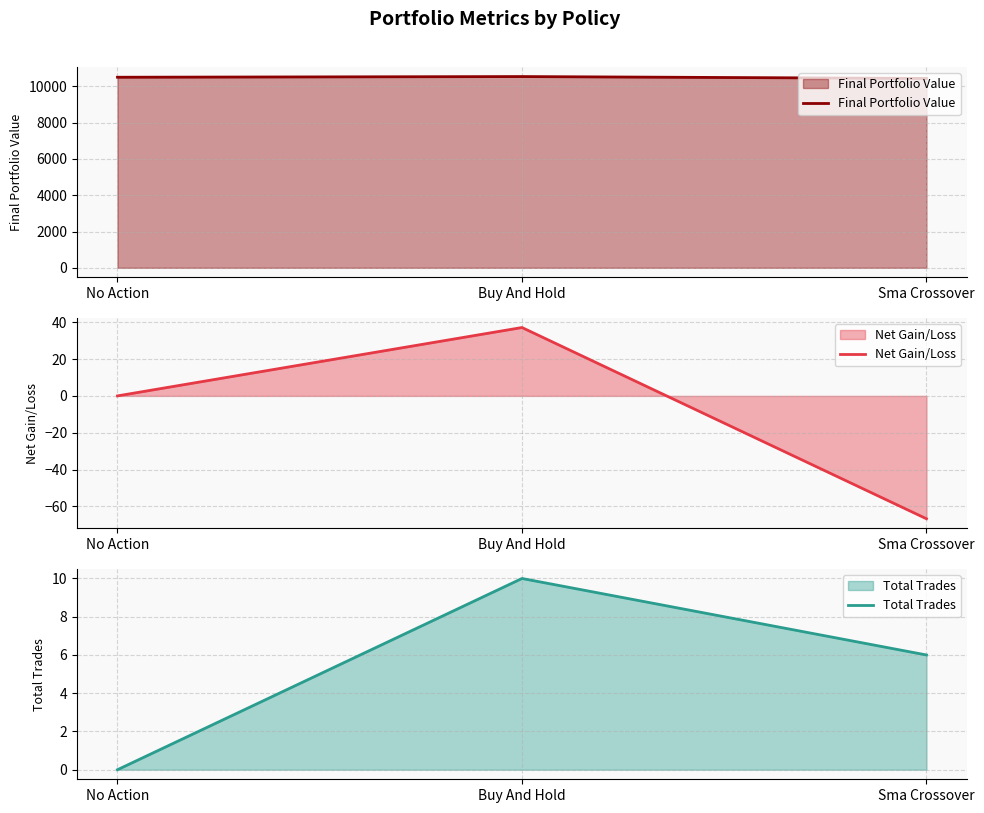

List the labels in order of Net Gain/Loss value, smallest first.

Sma Crossover, No Action, Buy And Hold